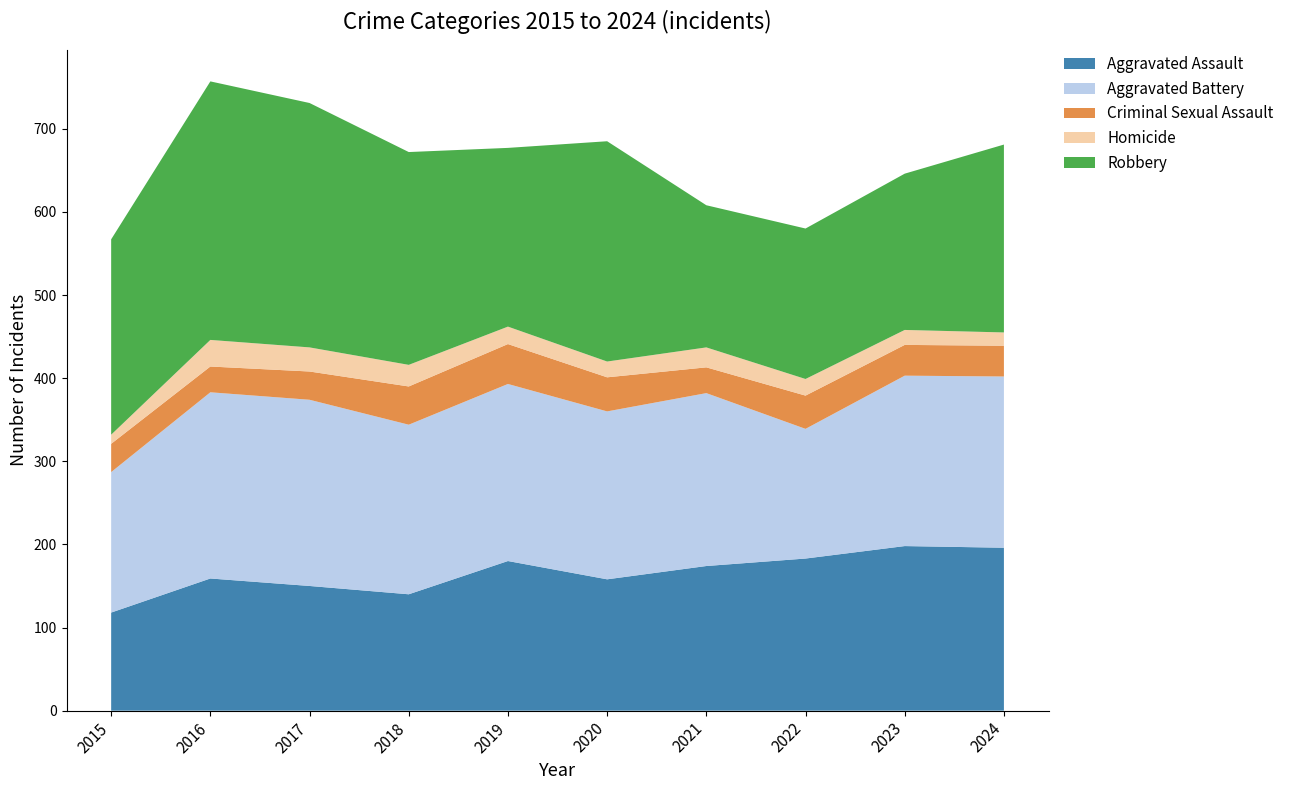

Reading left to right, transcribe all the data shown in this chart.

Aggravated Assault: 2015=118	2016=159	2017=150	2018=140	2019=180	2020=158	2021=174	2022=183	2023=198	2024=196
Aggravated Battery: 2015=169	2016=224	2017=224	2018=204	2019=213	2020=202	2021=208	2022=156	2023=205	2024=206
Criminal Sexual Assault: 2015=34	2016=31	2017=34	2018=46	2019=48	2020=41	2021=31	2022=40	2023=37	2024=37
Homicide: 2015=11	2016=32	2017=29	2018=26	2019=21	2020=19	2021=24	2022=20	2023=18	2024=16
Robbery: 2015=235	2016=311	2017=294	2018=256	2019=215	2020=265	2021=171	2022=181	2023=188	2024=226